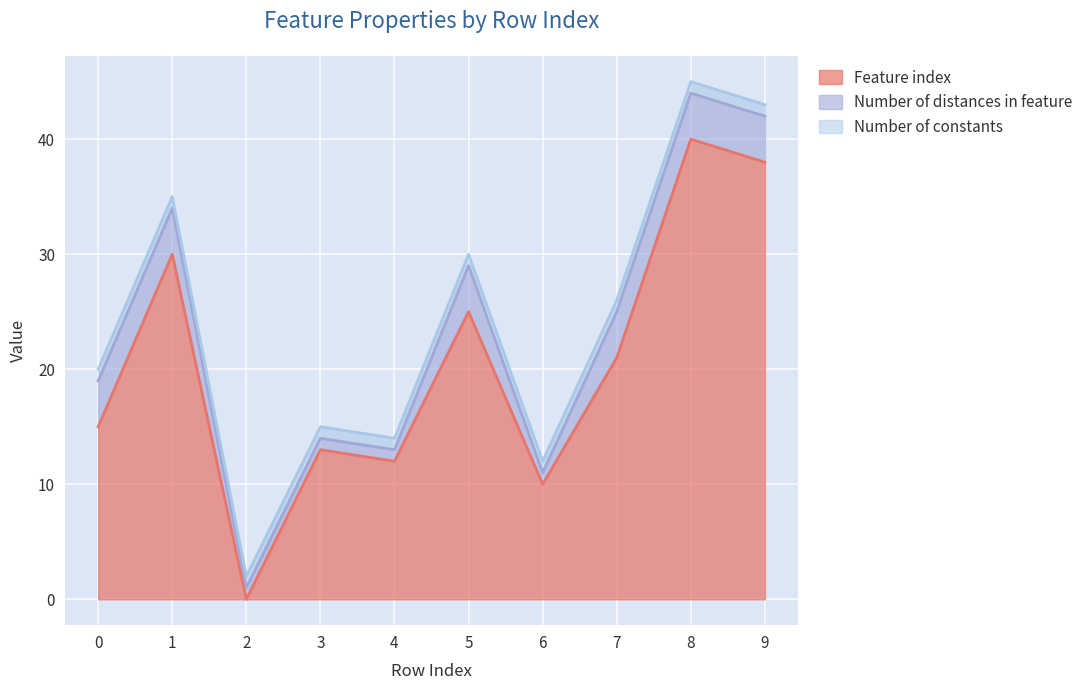

What is the total value across all series at 3?

15